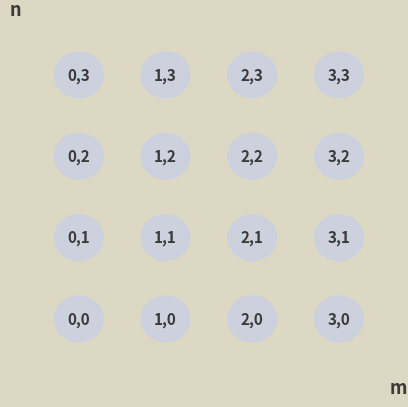

What is the range of X values (max minus min)?

3